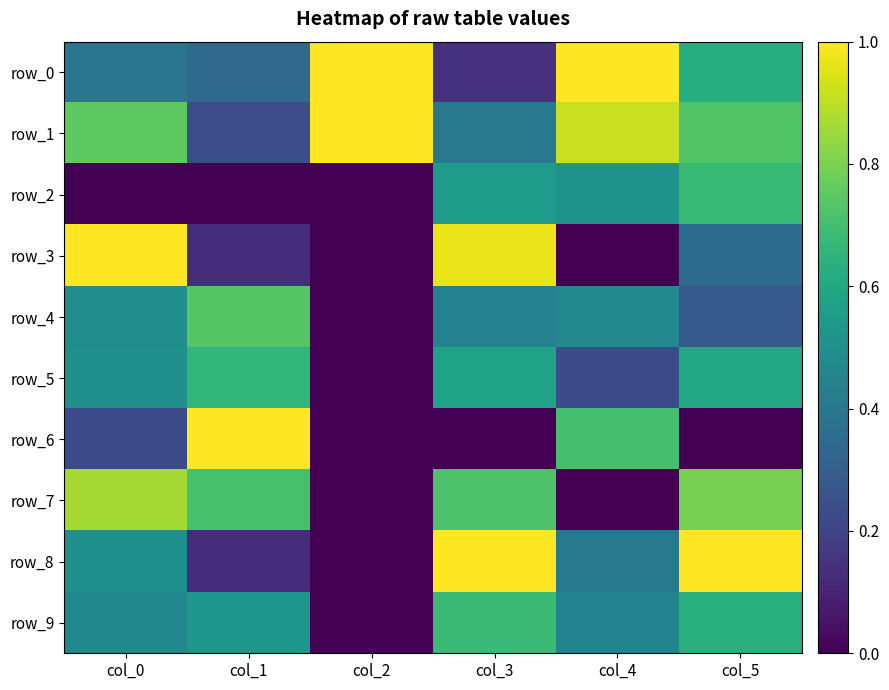

What is the average value of the row_0 series?

0.6